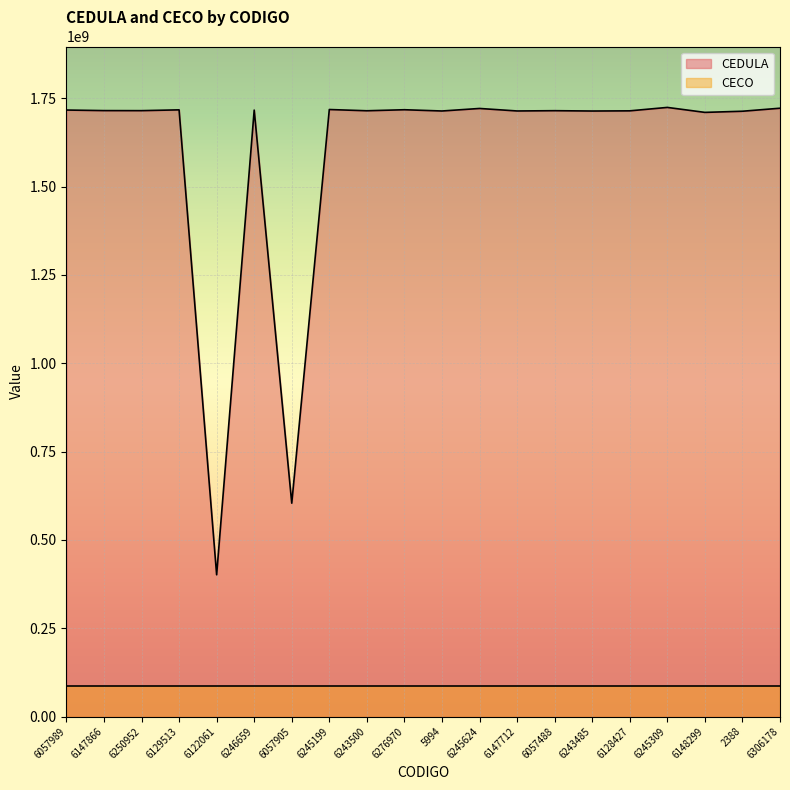

How many values are below 1714885892?

10